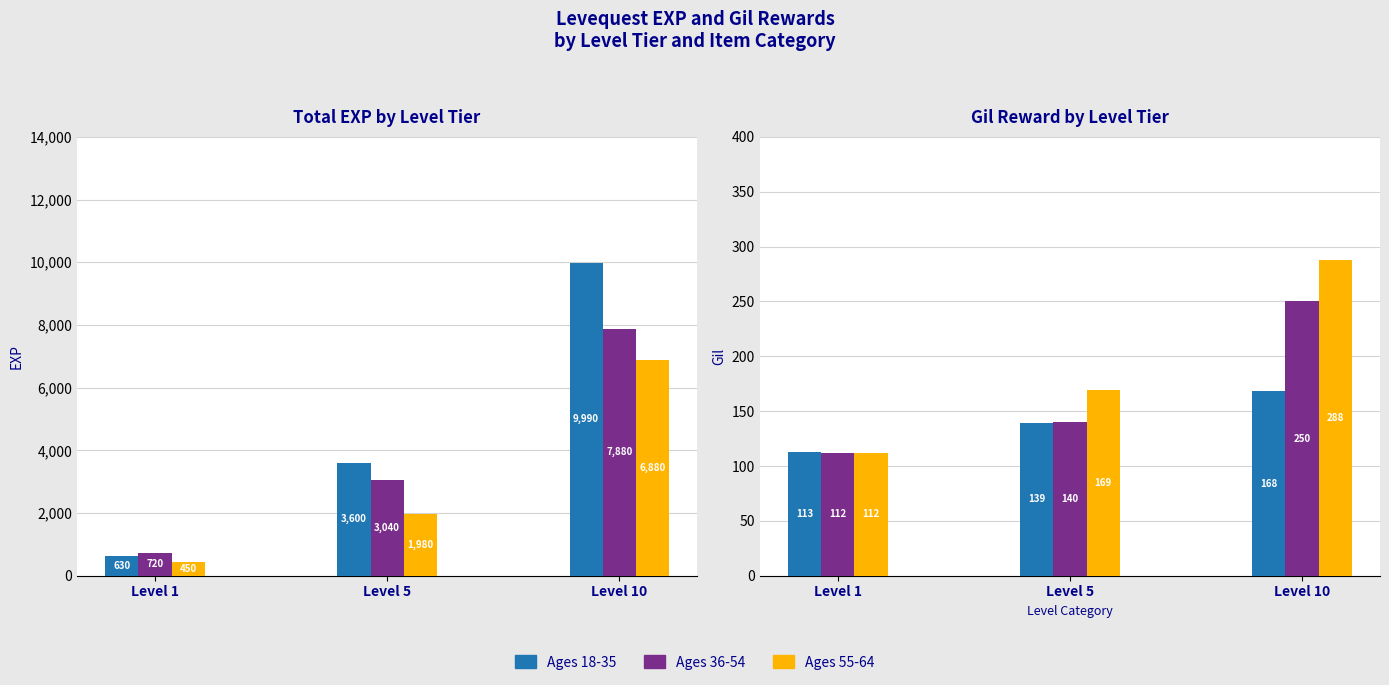

Count the number of categories in the chart.

3